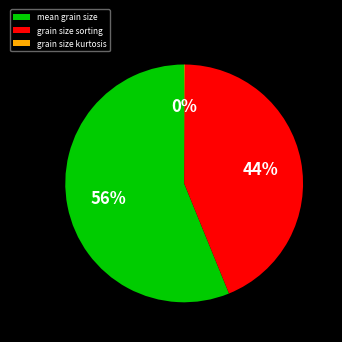

Which has a higher value, grain size sorting or mean grain size?

mean grain size